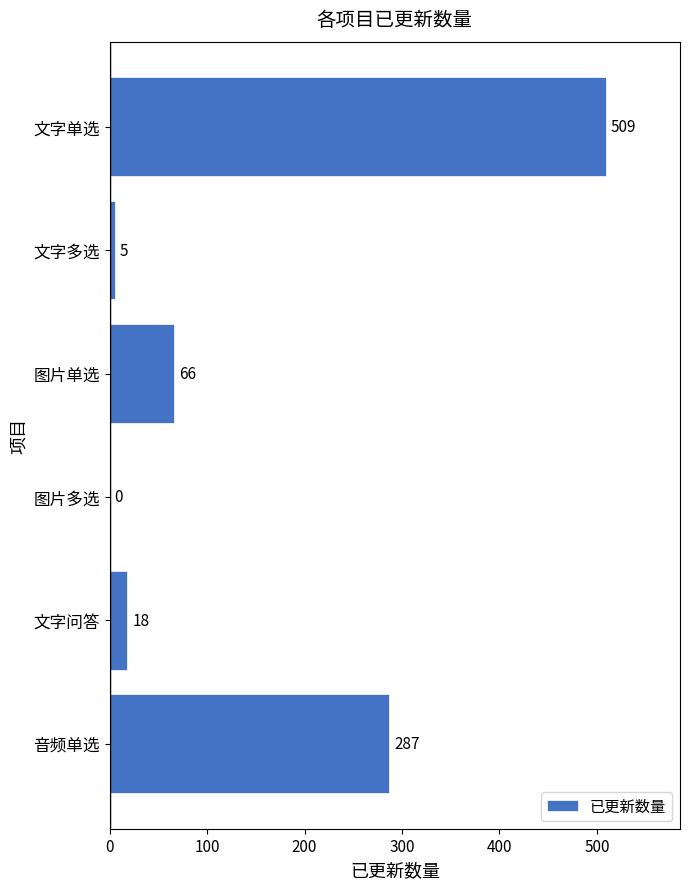

What is the sum of all values?

885